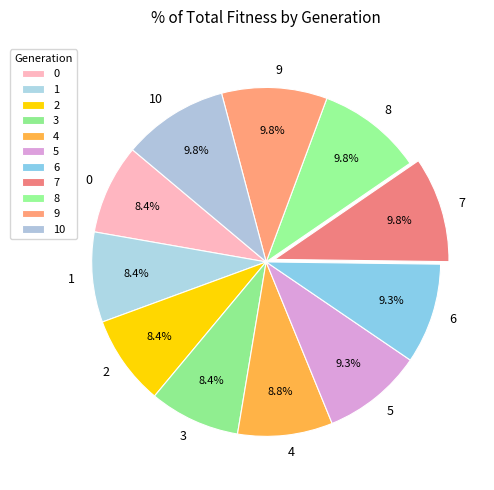

Which has a higher value, 2 or 6?

6